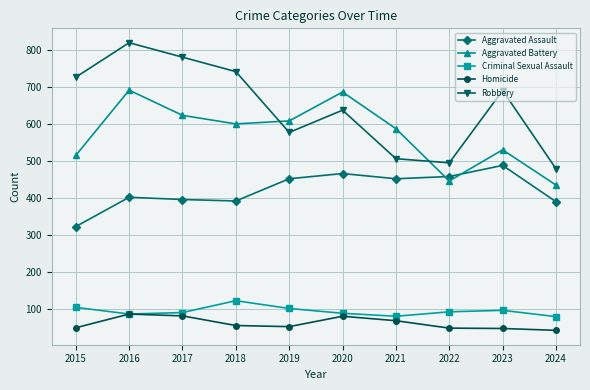

What is the difference between the maximum and minimum values in the Homicide series?

44